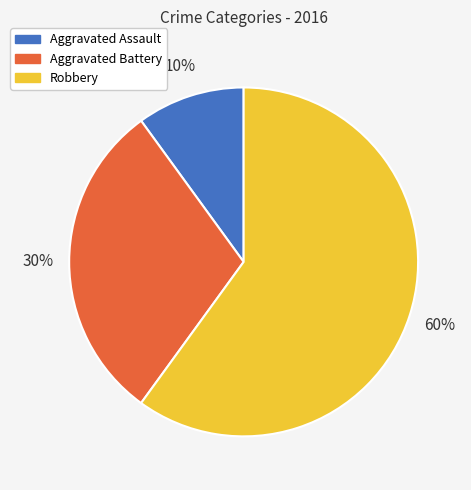

To the nearest percent, what percentage of the pie is Aggravated Battery?

30%